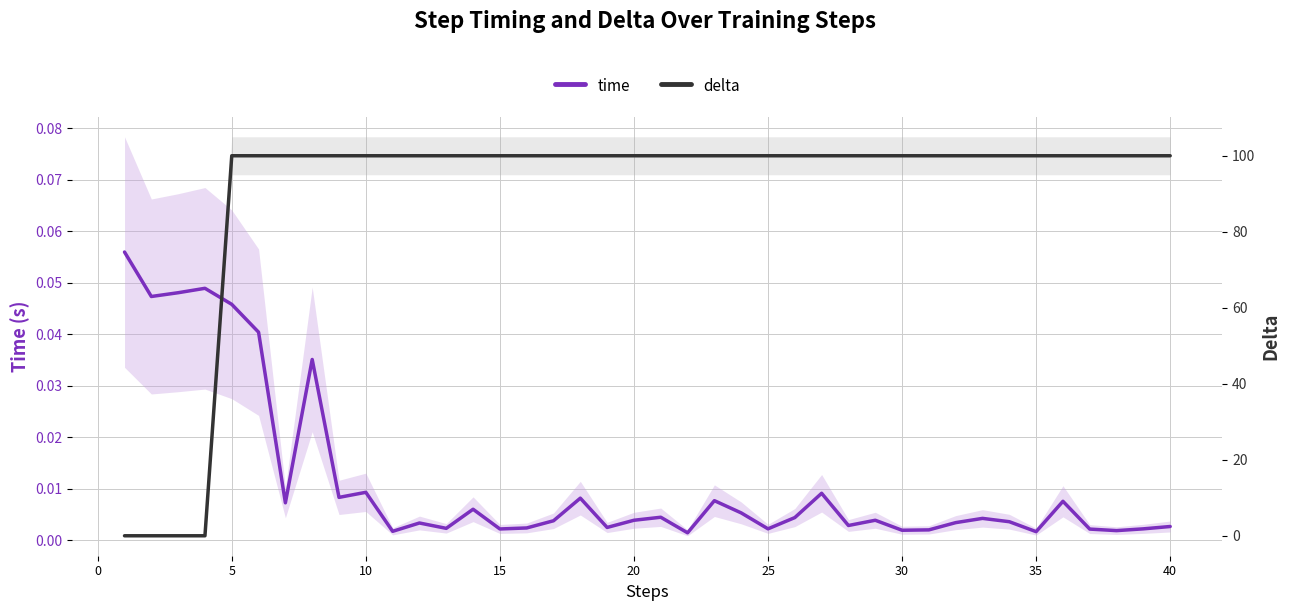

What is the difference between the maximum and minimum values in the time series?

0.1